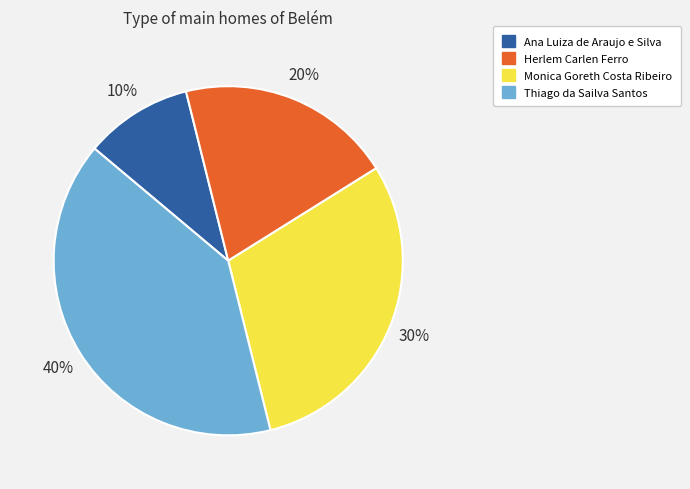

To the nearest percent, what percentage of the pie is Monica Goreth Costa Ribeiro?

30%